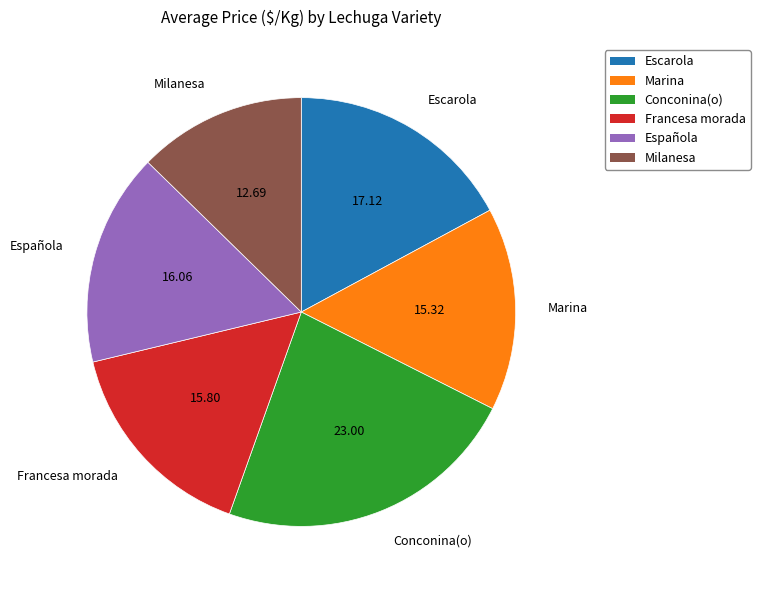

How many segments does this pie chart have?

6